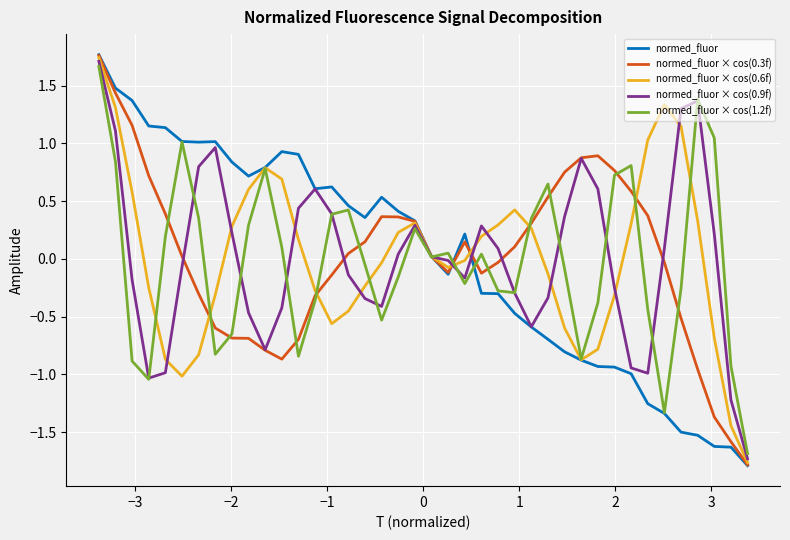

Which series has the widest spread of values?

normed_fluor